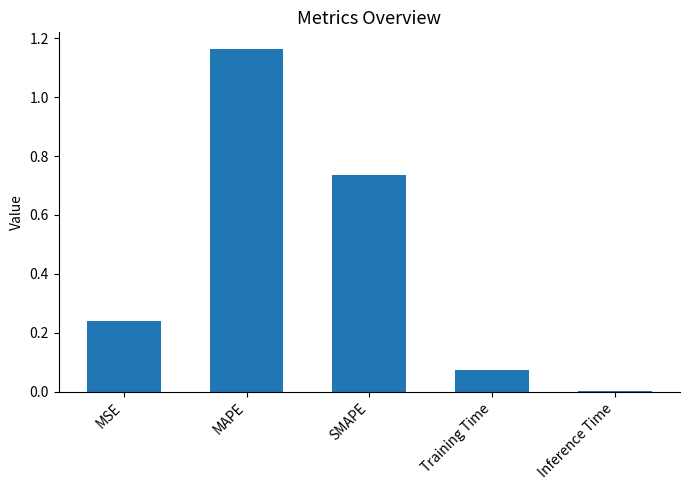

What is the sum of the values at Training Time and SMAPE?

0.8